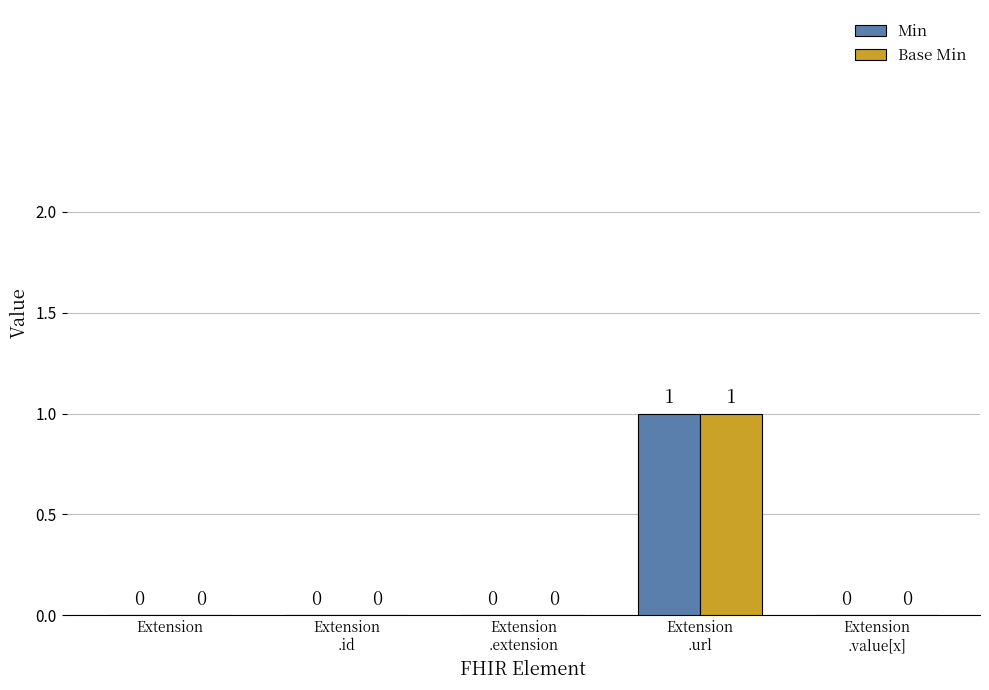

How many positive values does the Min series have?

1